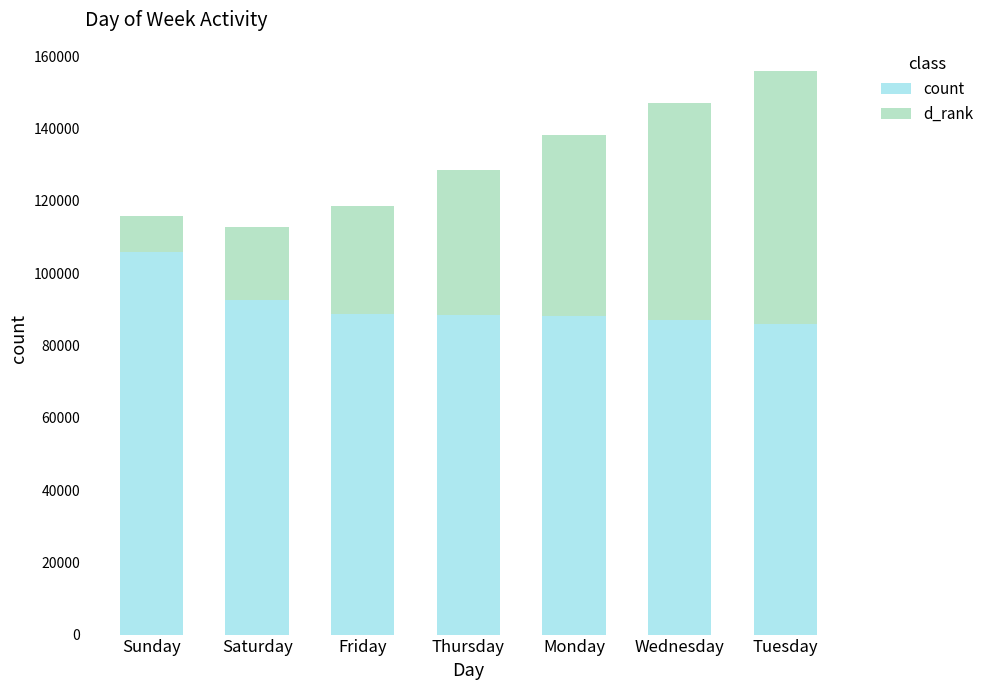

Count the number of categories in the chart.

7